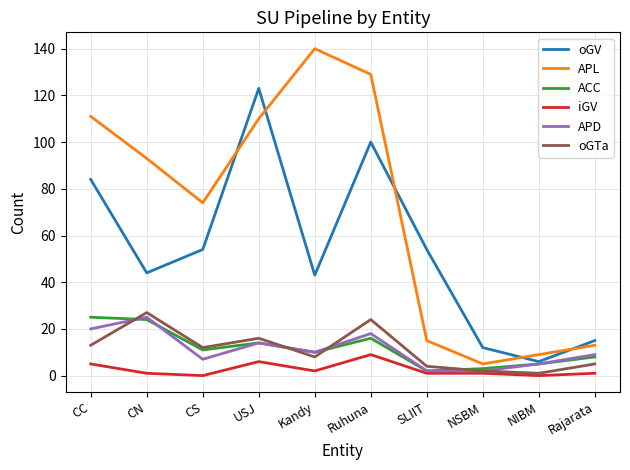

What is the sum of all iGV values?

26